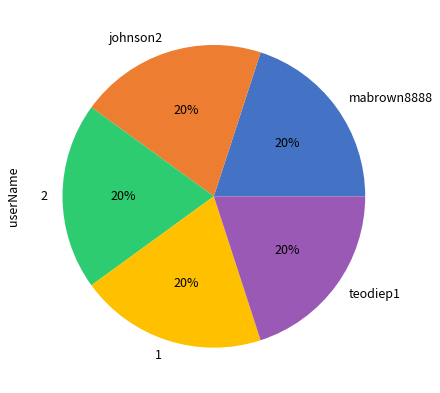

Is the sum of johnson2 and 2 greater than half?

No